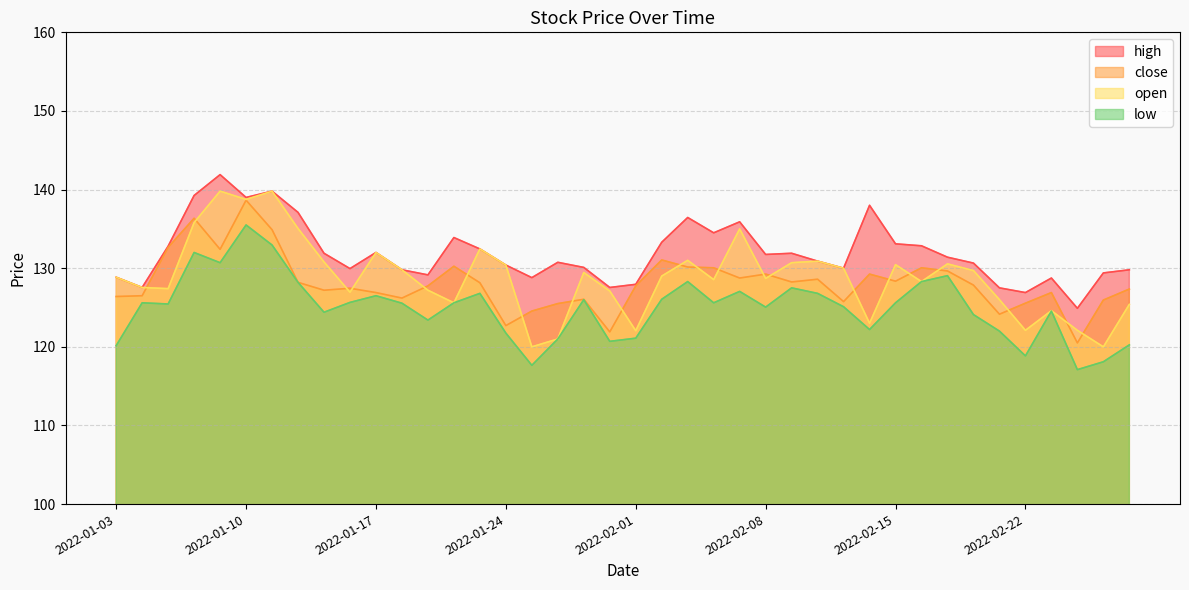

True or false: low has more than 2 points higher than both neighbors.

True